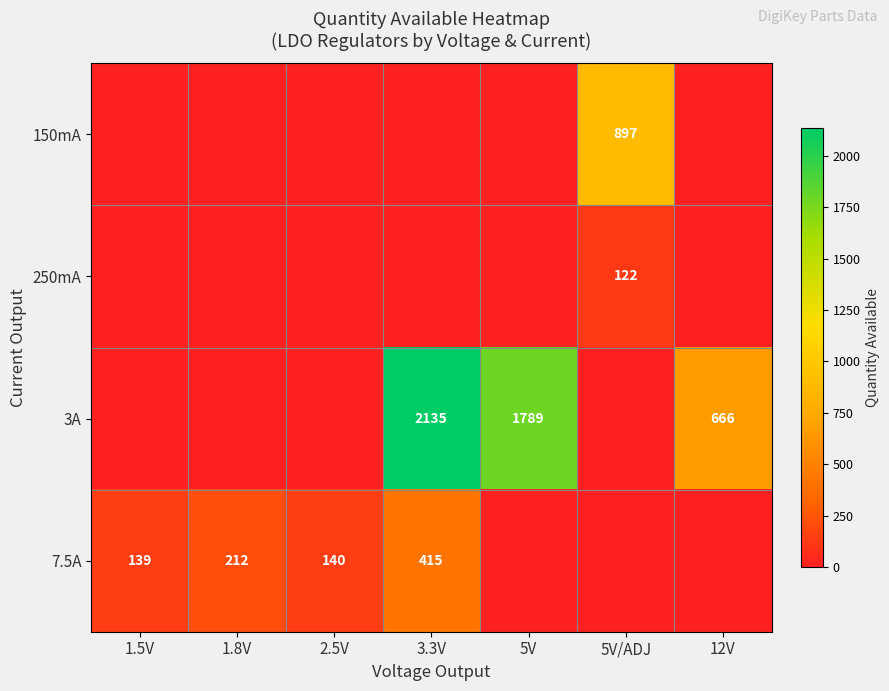

What is the sum of the 7.5A values at 2.5V and 3.3V?

555